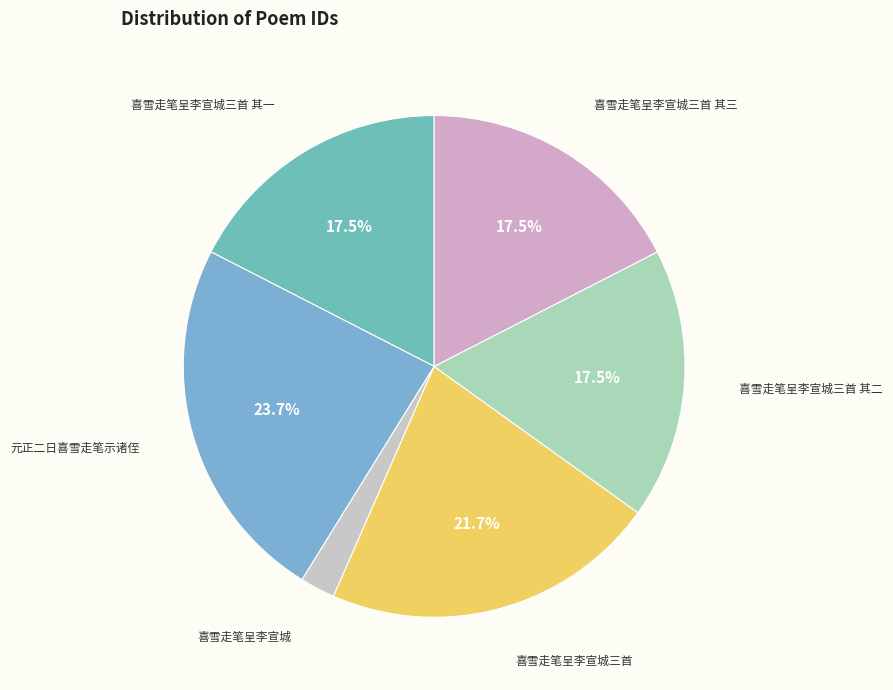

To the nearest percent, what is the difference between the largest and smallest slice percentages?

21%